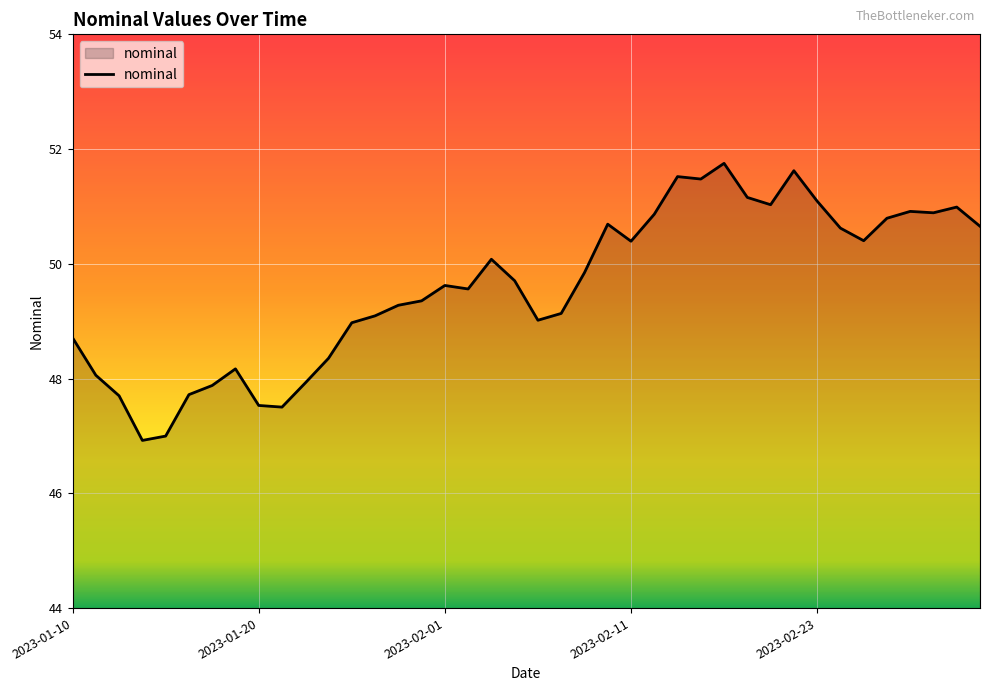

What is the difference between the maximum and minimum values?

4.8